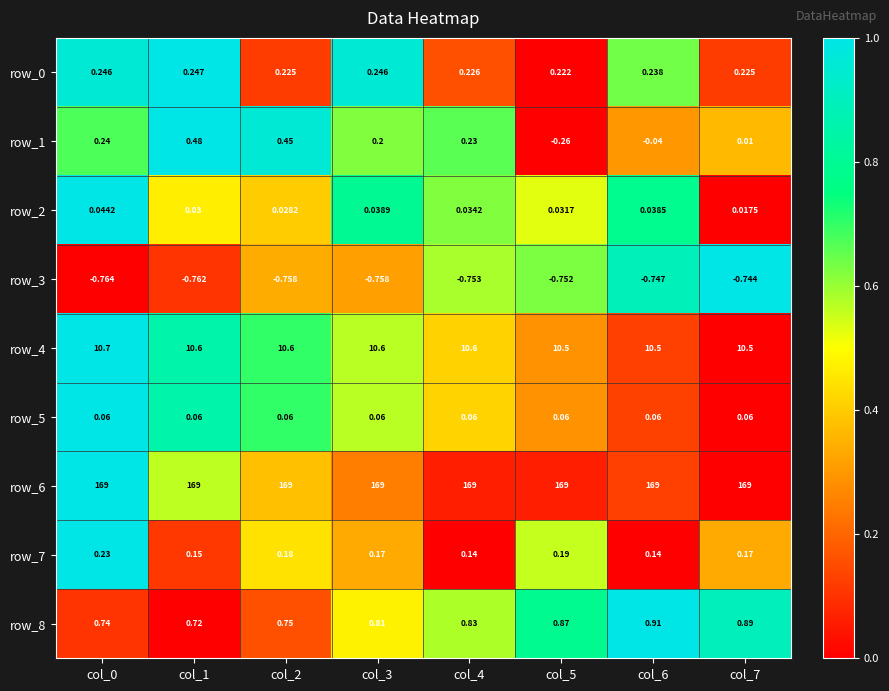

Which series has the largest total across all categories?

row_6